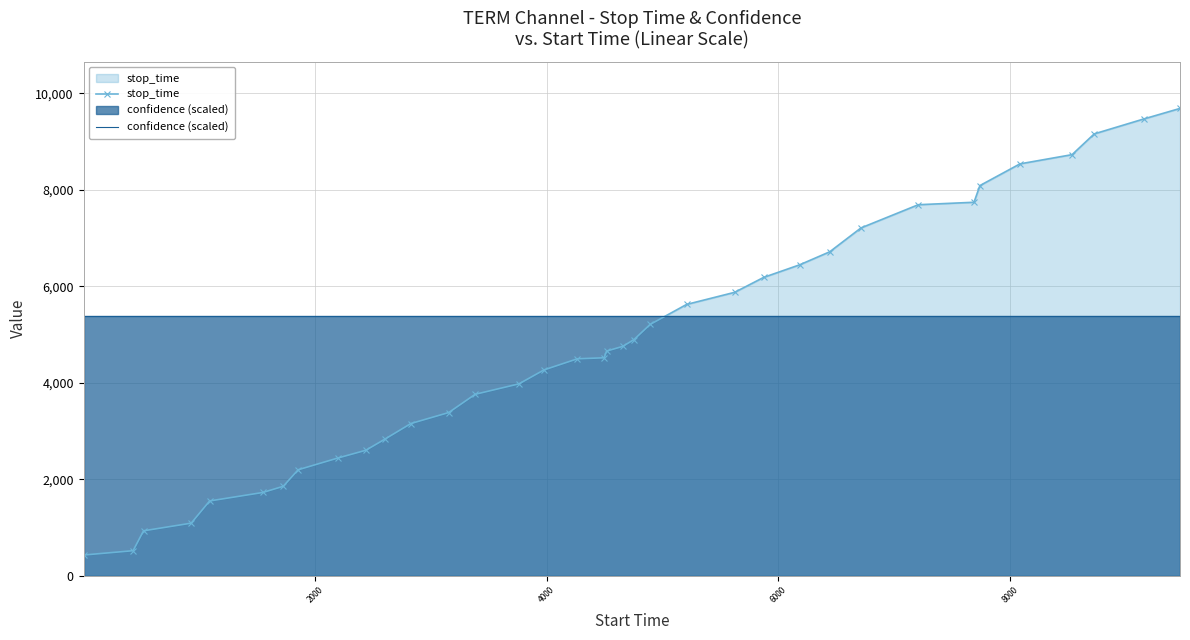

What is the difference between the second highest and minimum values in the stop_time series?

9041.0